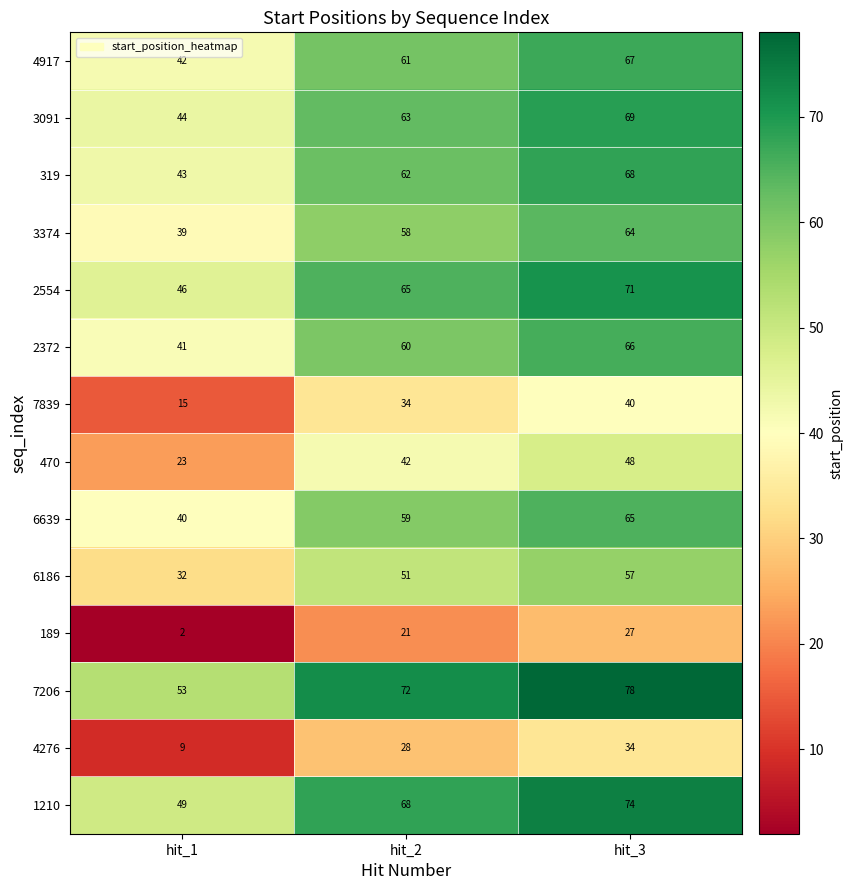

The 2554 series shows 107 at hit_3. True or false?

False